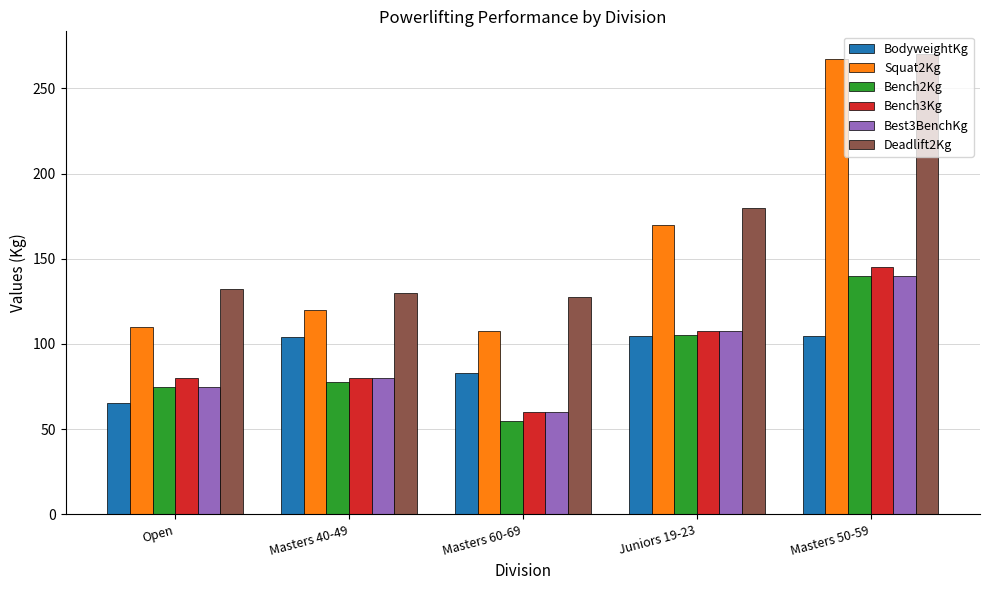

What is the difference between the highest and lowest values at Masters 50-59?

165.6